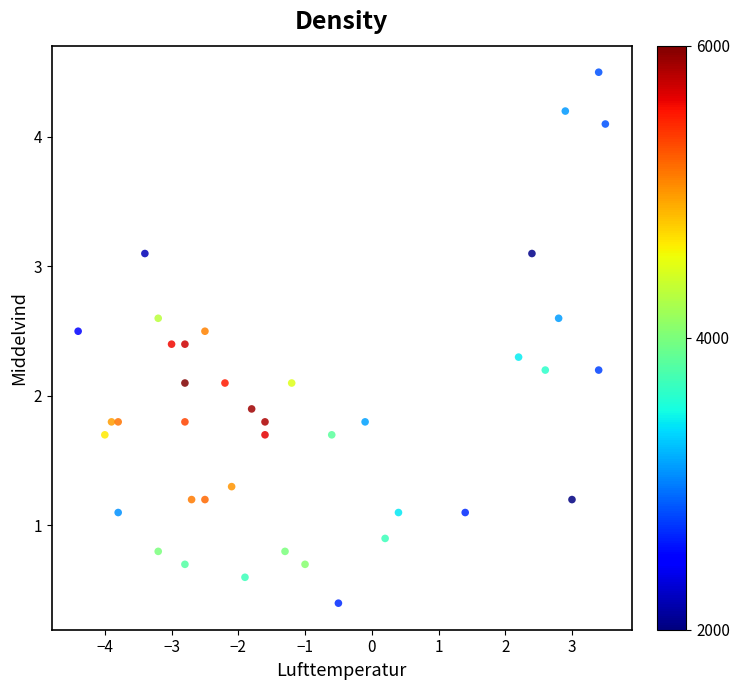

What is the range of X values (max minus min)?

7.9